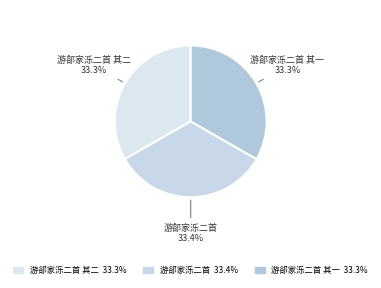

The 游郤家泺二首 slice represents 19% of the pie. True or false?

False